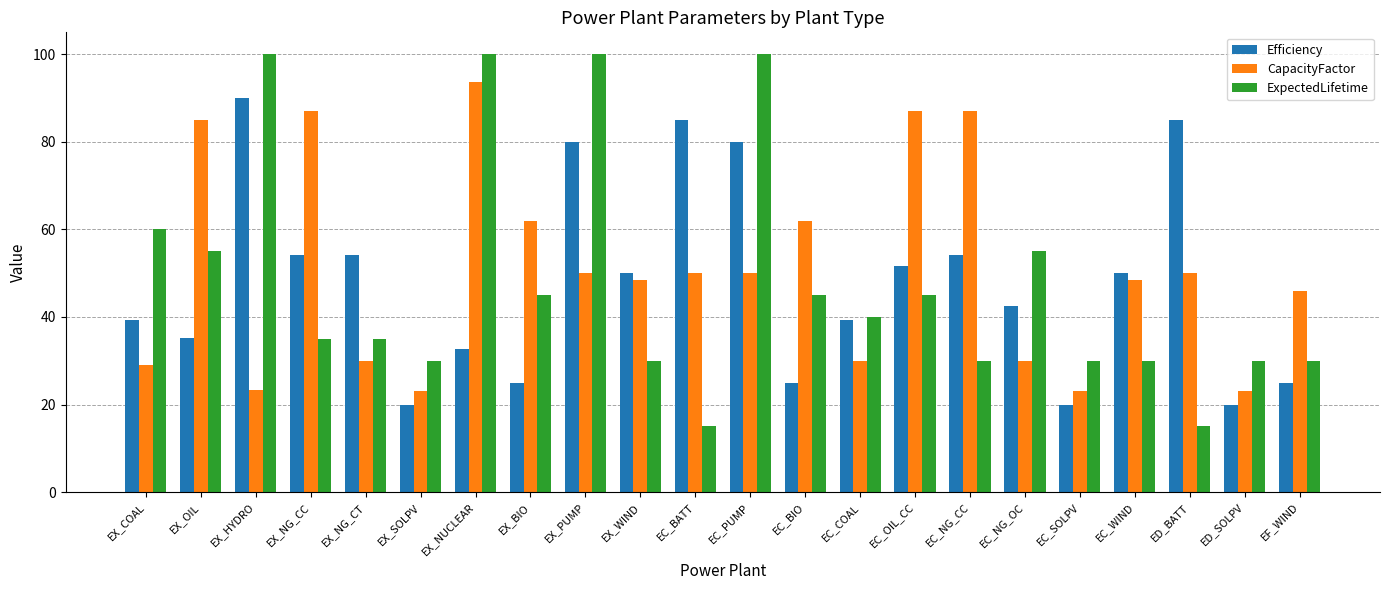

How many categories are shown in the chart?

22